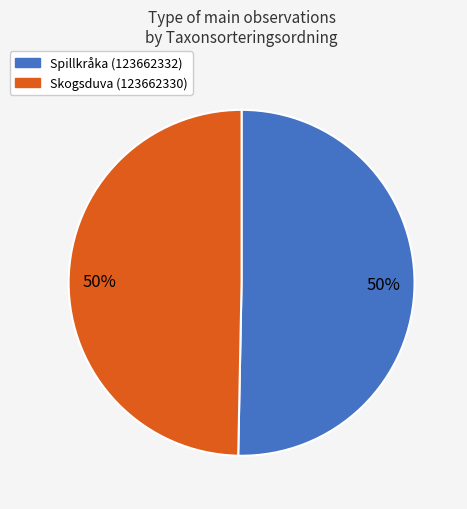

Is the sum of Skogsduva (123662330) and Spillkråka (123662332) greater than half?

Yes